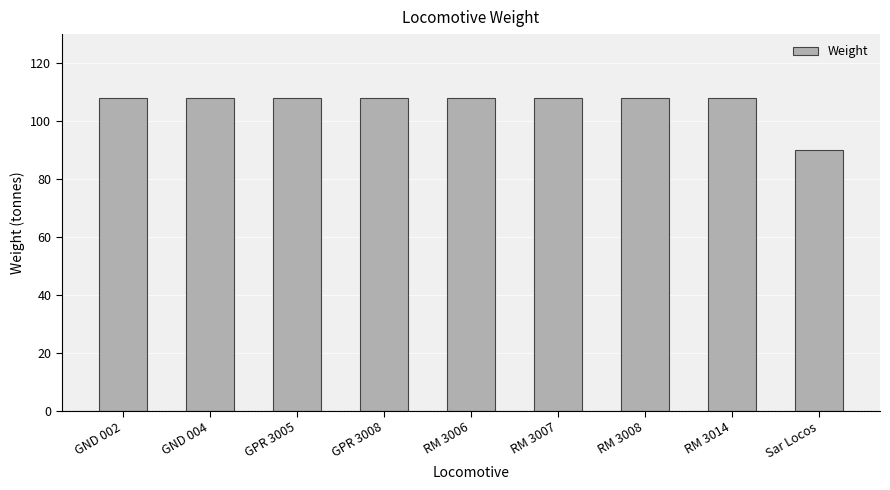

Which category has the lowest value across all series?

Sar Locos